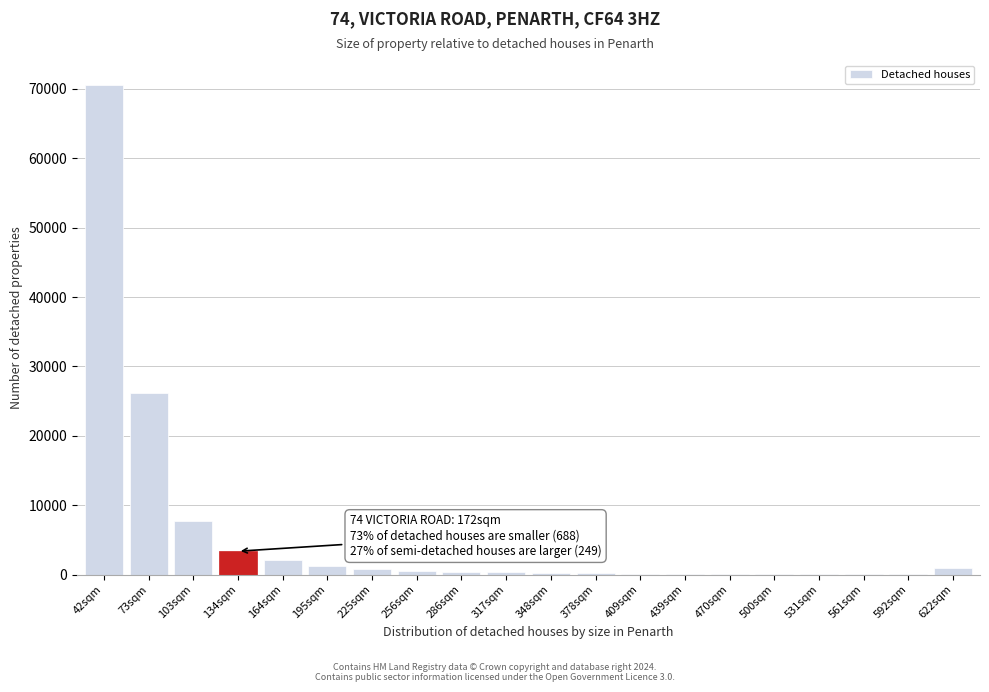

What is the sum of all values?

115408